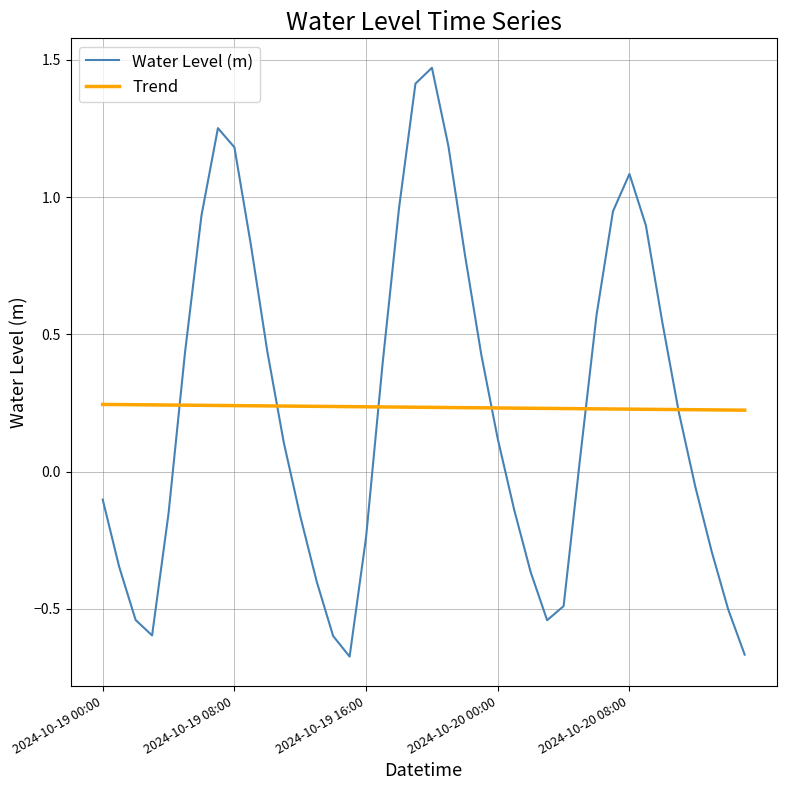

Which series has the largest range (max minus min)?

Water Level (m)